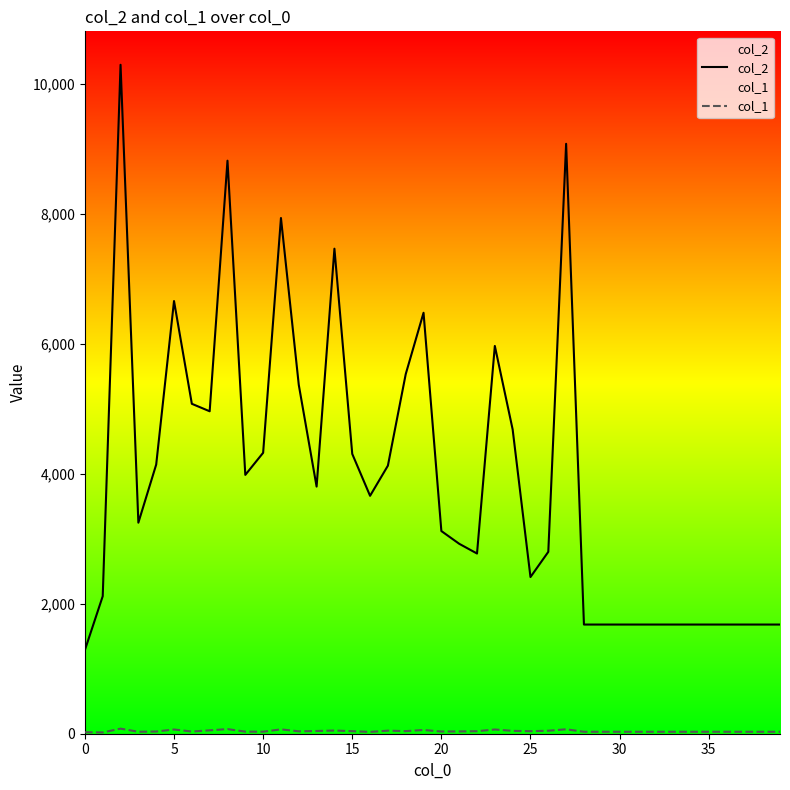

The col_1 series shows 30 at 39. True or false?

True